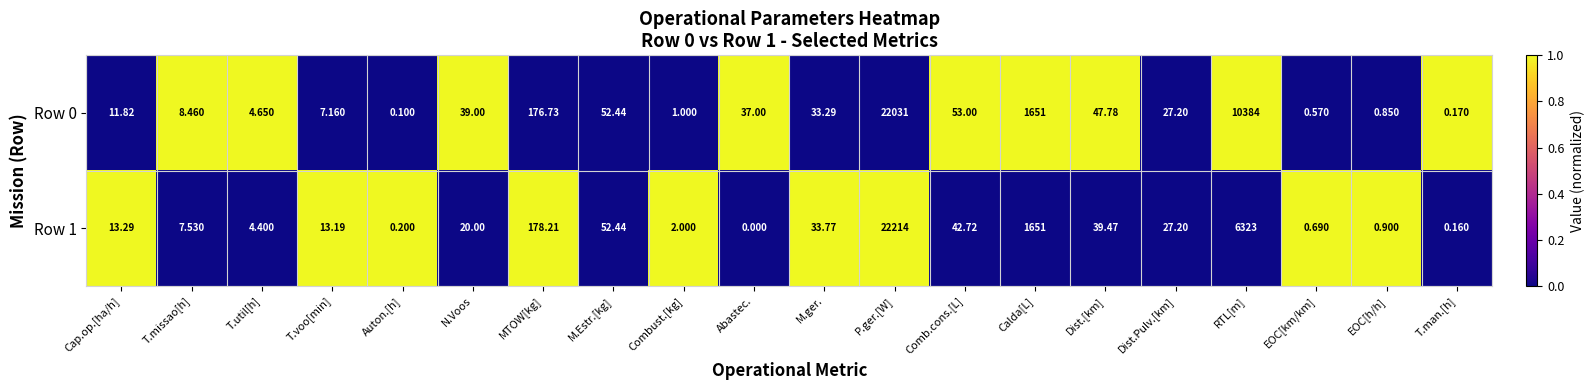

Between T.voo[min] and Combust.[kg], which series saw the biggest shift?

Row 1